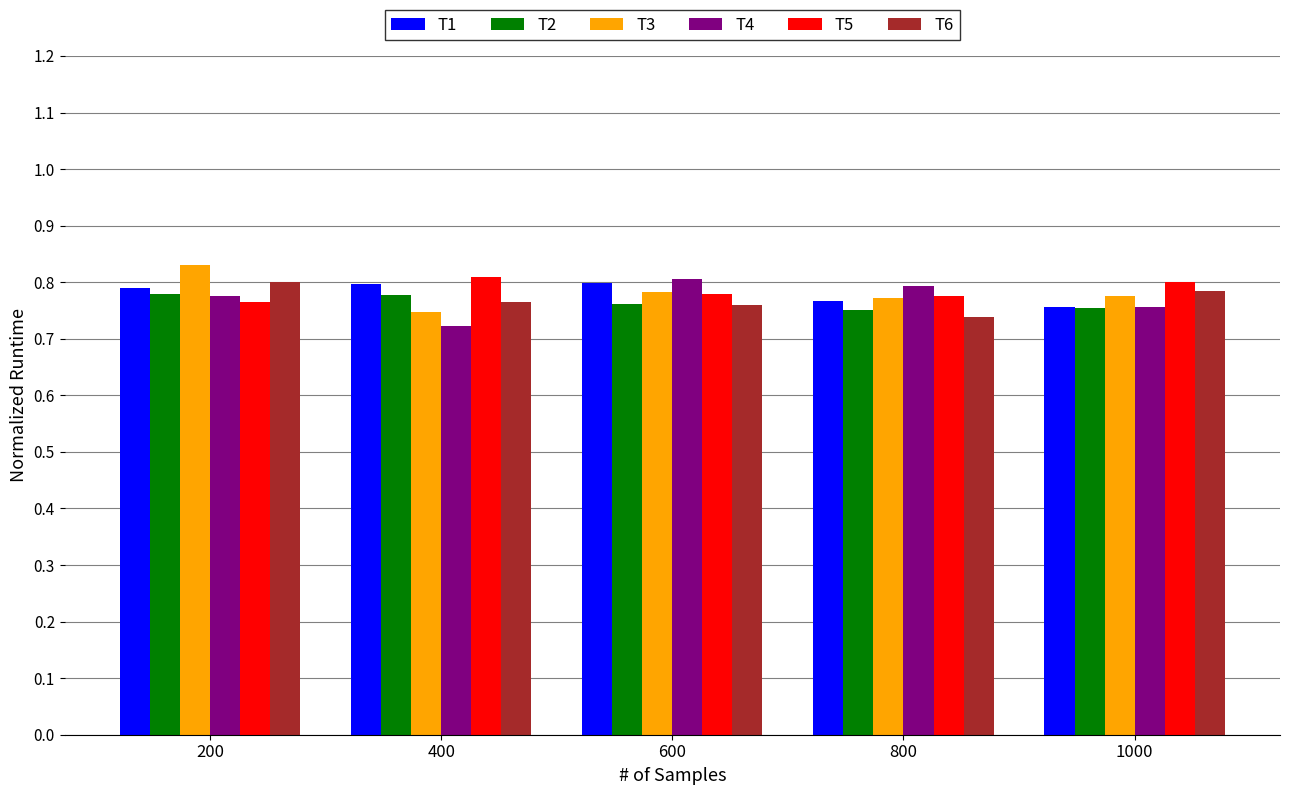

Where is T1 nearest to the value 0?

1000